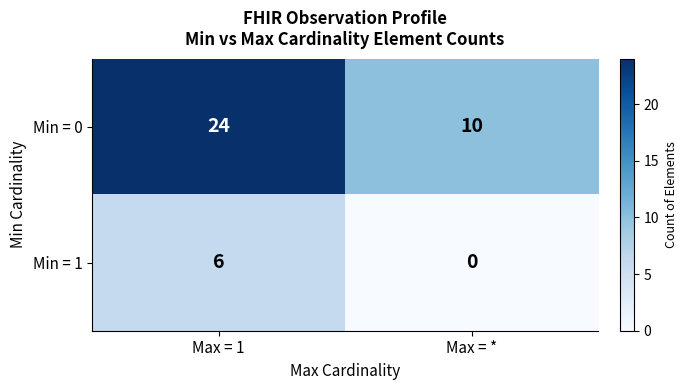

What is the greatest value displayed?

24